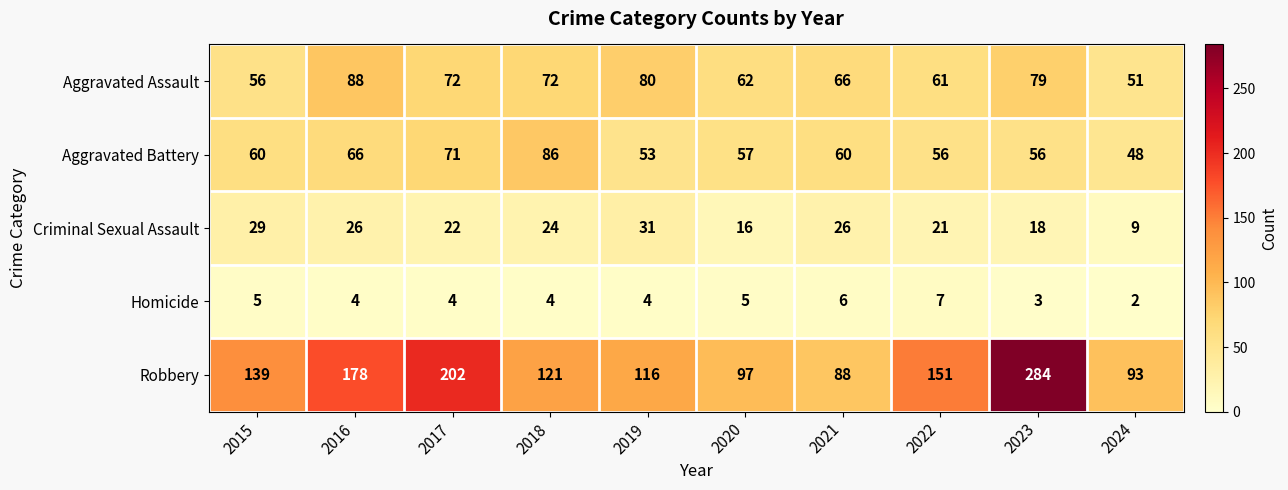

Which series has the largest range (max minus min)?

Robbery